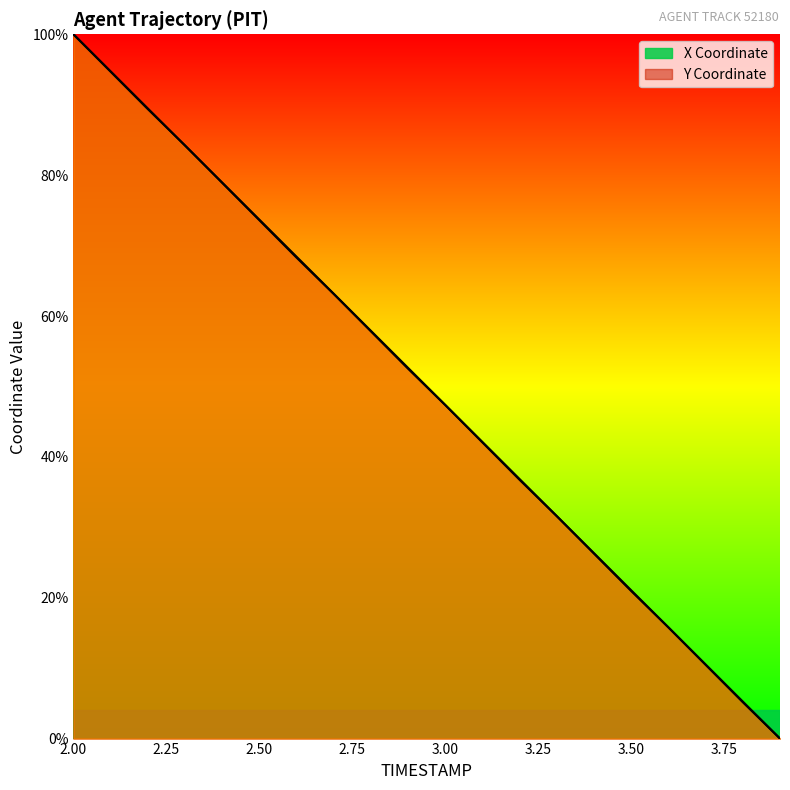

How many data points in X are above 52?

10